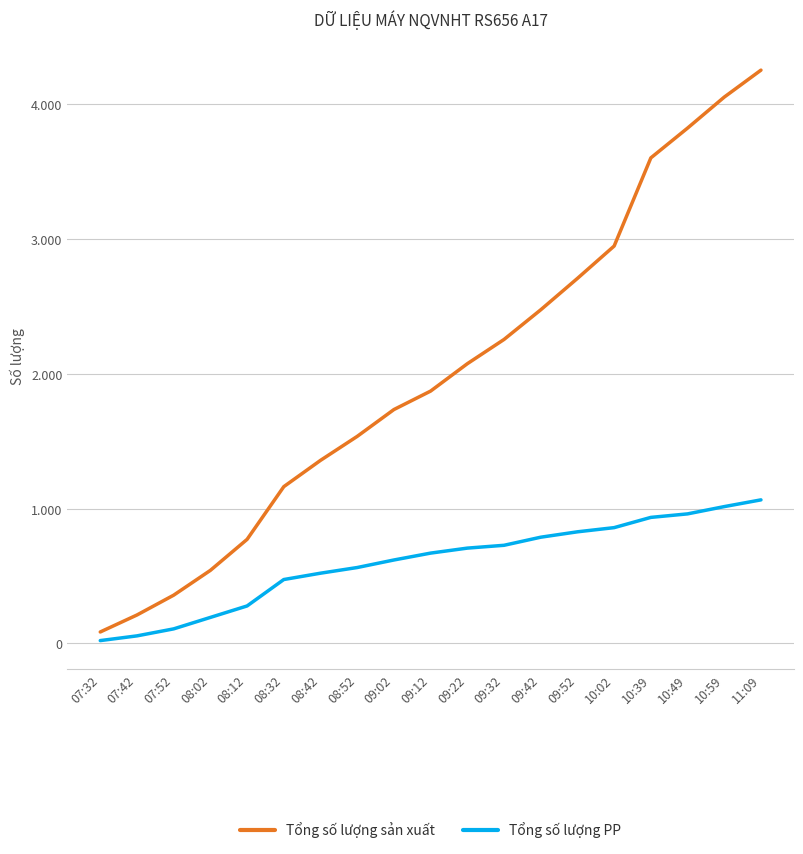

What are all the series names shown in the legend?

Tổng số lượng sản xuất, Tổng số lượng PP